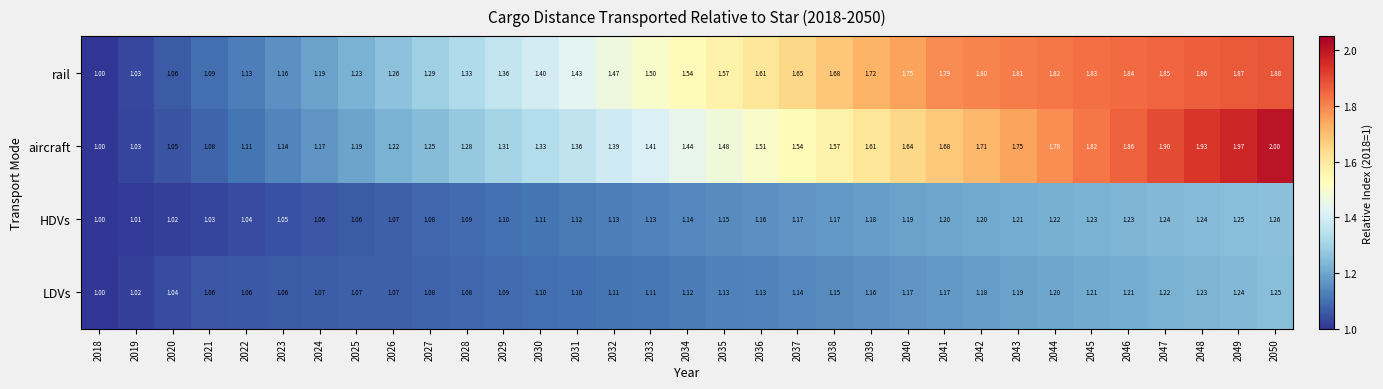

Which series has the largest total across all categories?

rail